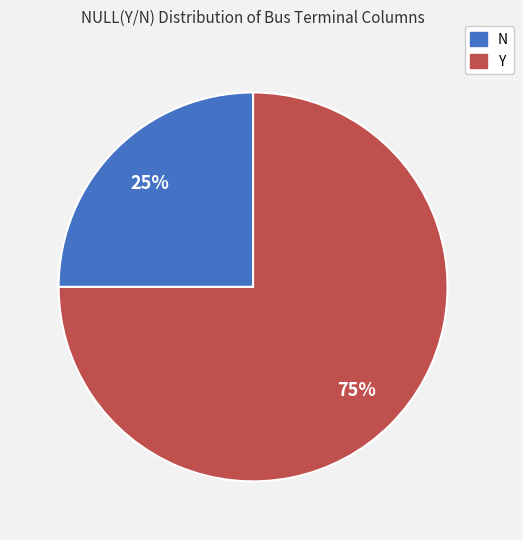

Is there a majority slice in this chart?

Yes